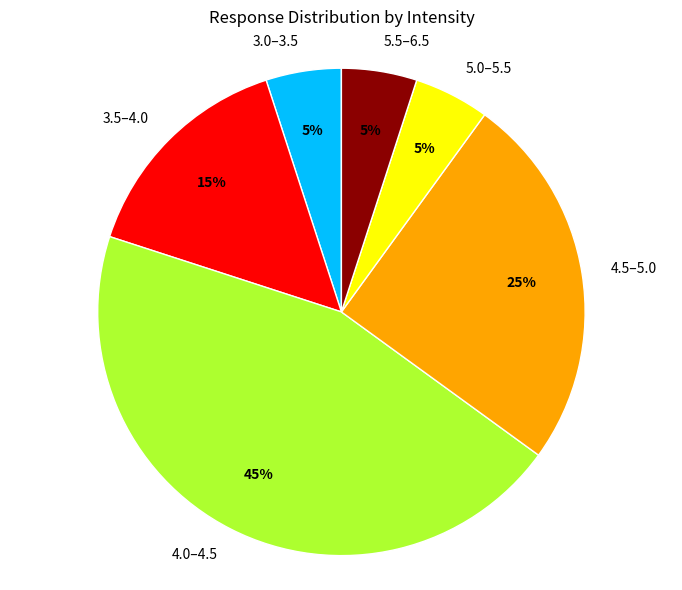

Do 3.5–4.0 and 5.0–5.5 together represent more than half of the pie?

No